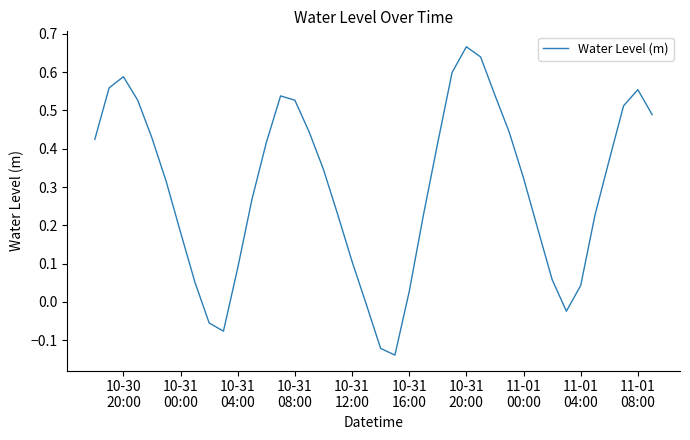

What is the difference between the maximum and minimum values?

0.8